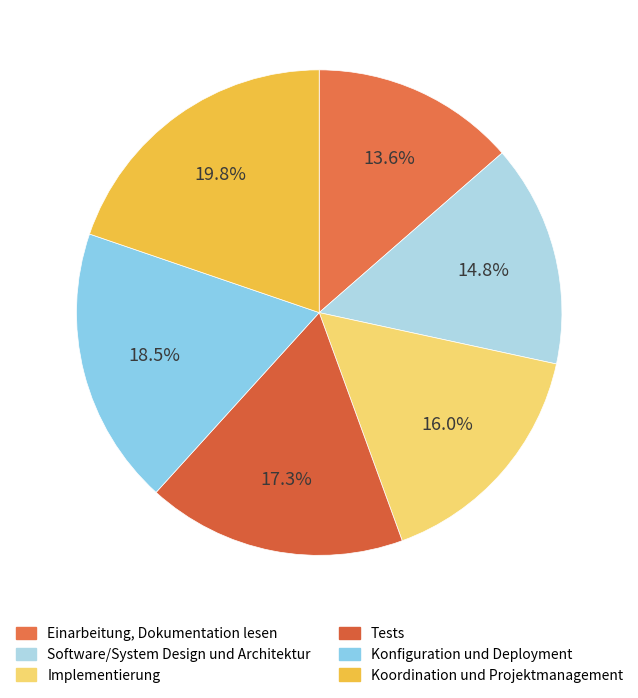

To the nearest percent, what portion does Einarbeitung, Dokumentation lesen represent?

14%